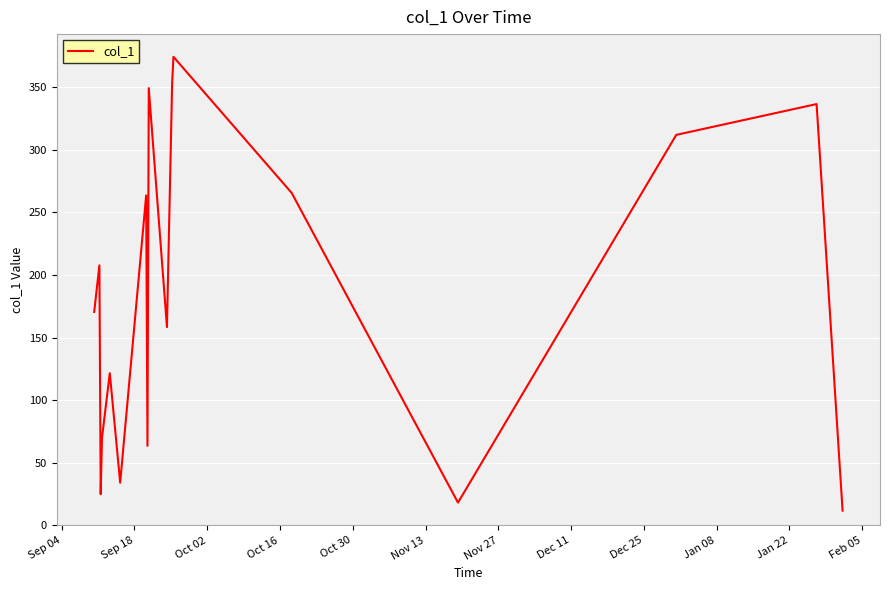

What is the smallest value displayed?

11.8